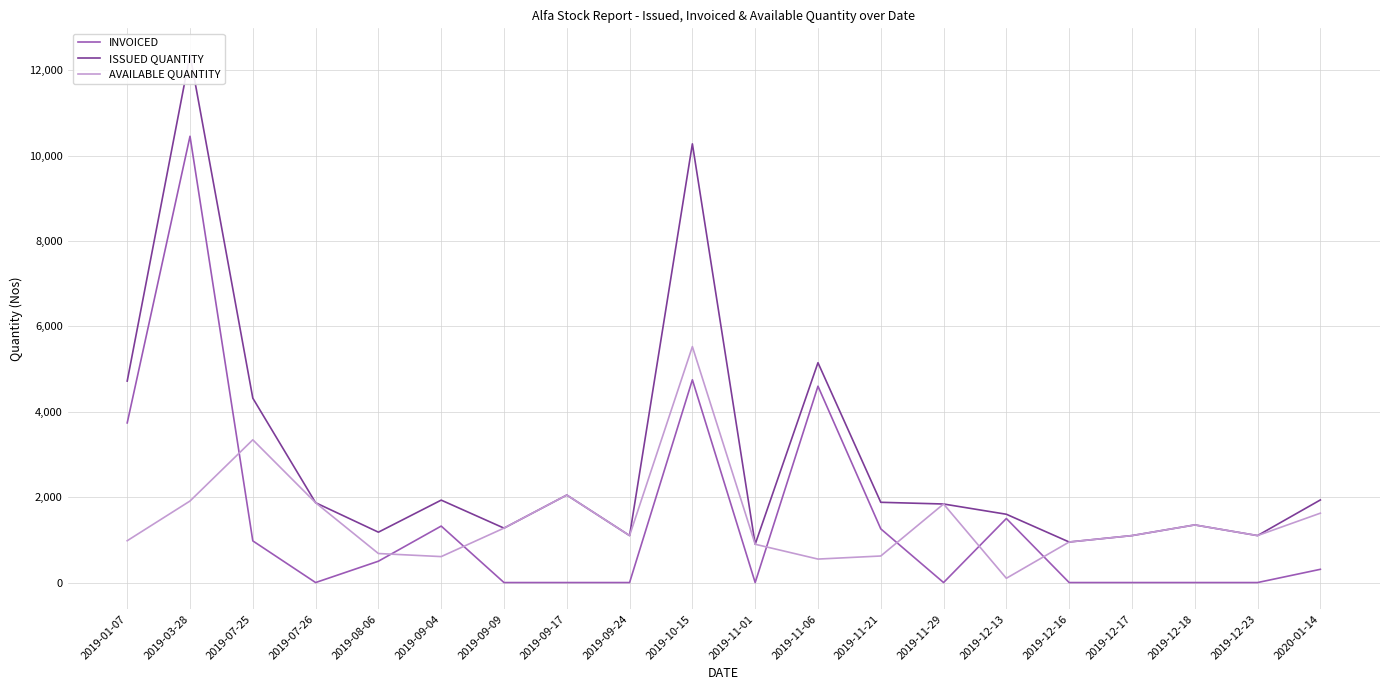

The INVOICED series shows -6179 at 2019-12-23. True or false?

False